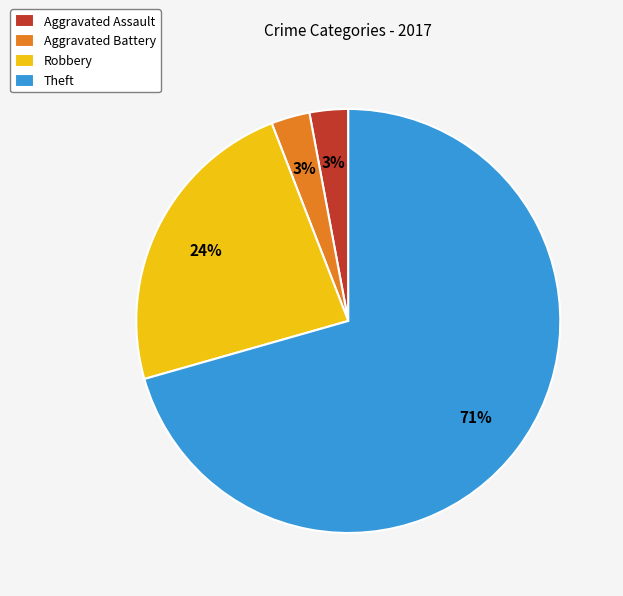

What percentage is the Robbery slice, to the nearest percent?

24%